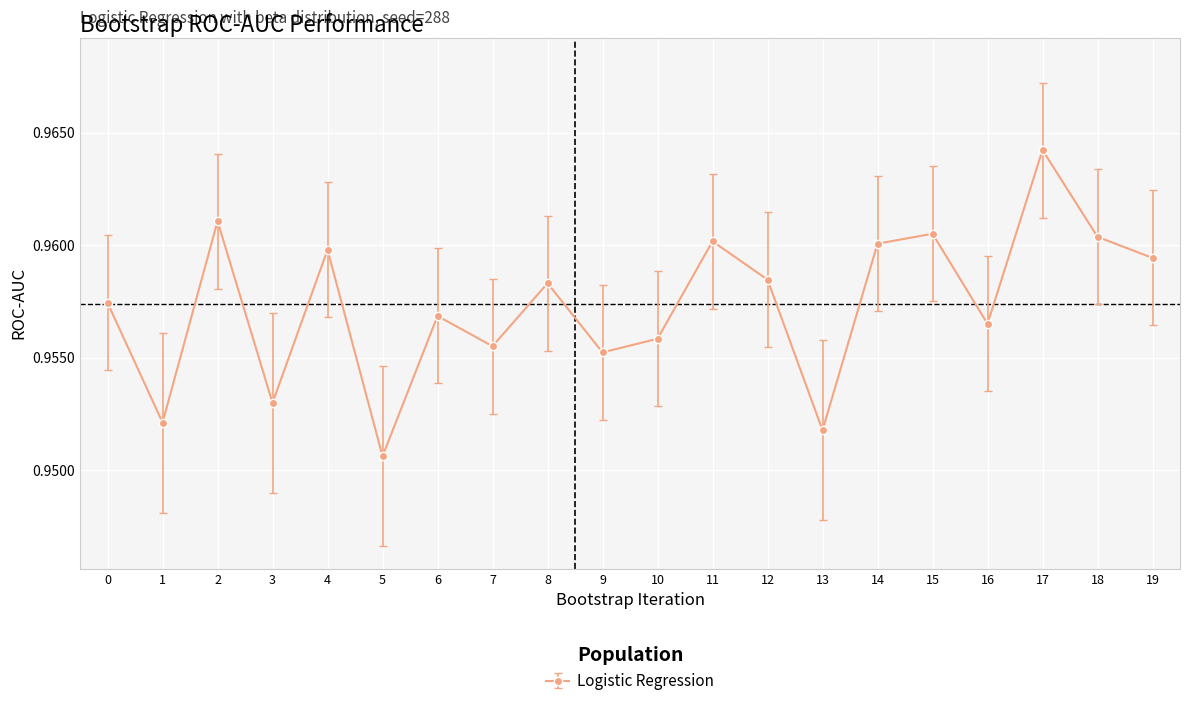

At which category does the chart reach its minimum across all series?

5